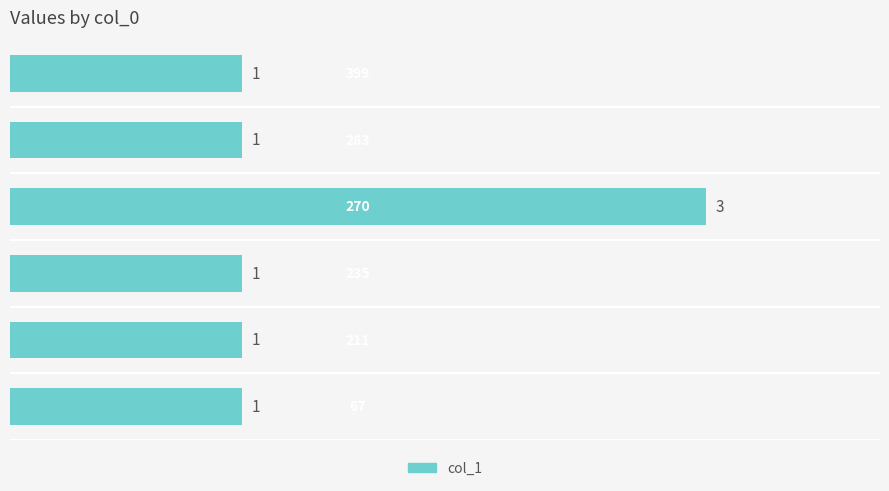

How many values are between 1 and 2?

5